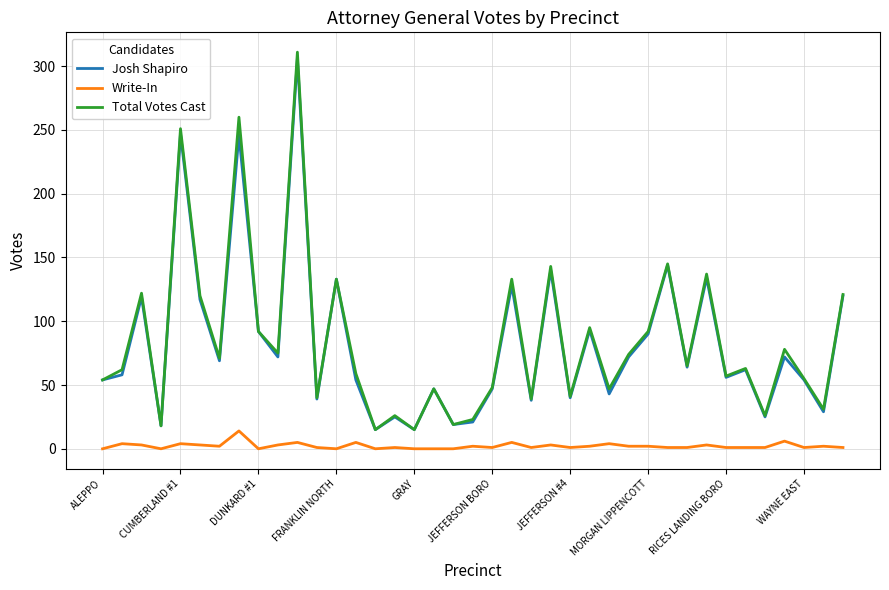

Which series has the widest spread of values?

Total Votes Cast